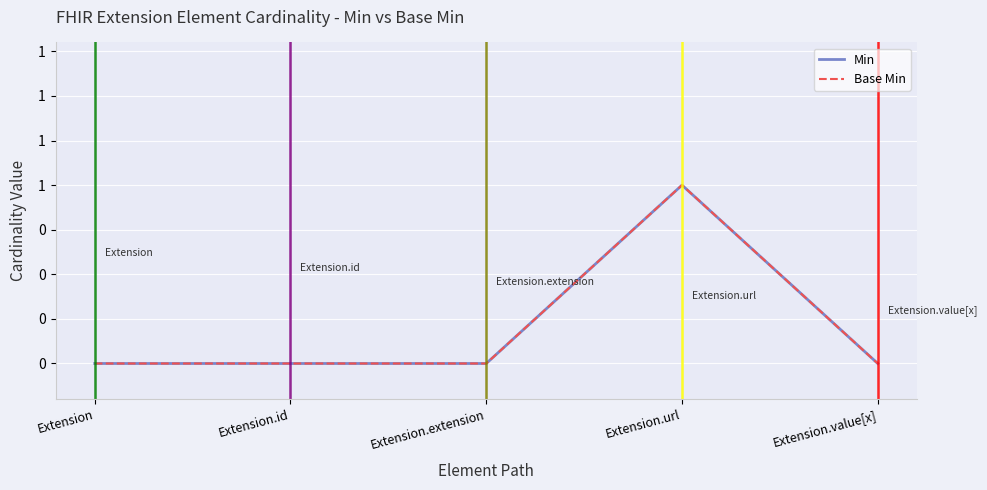

What position from the right is Extension.extension?

3